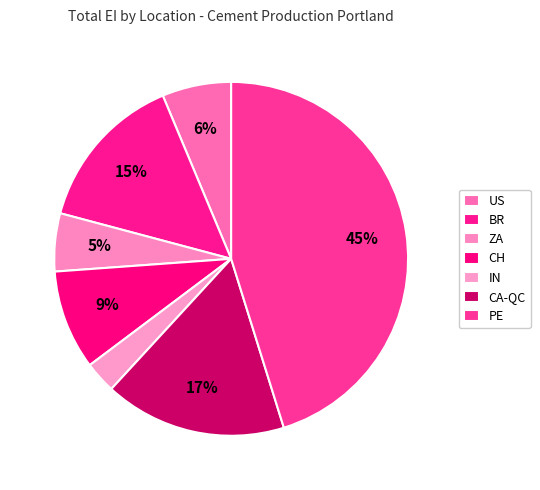

Count the number of slices in the pie.

7